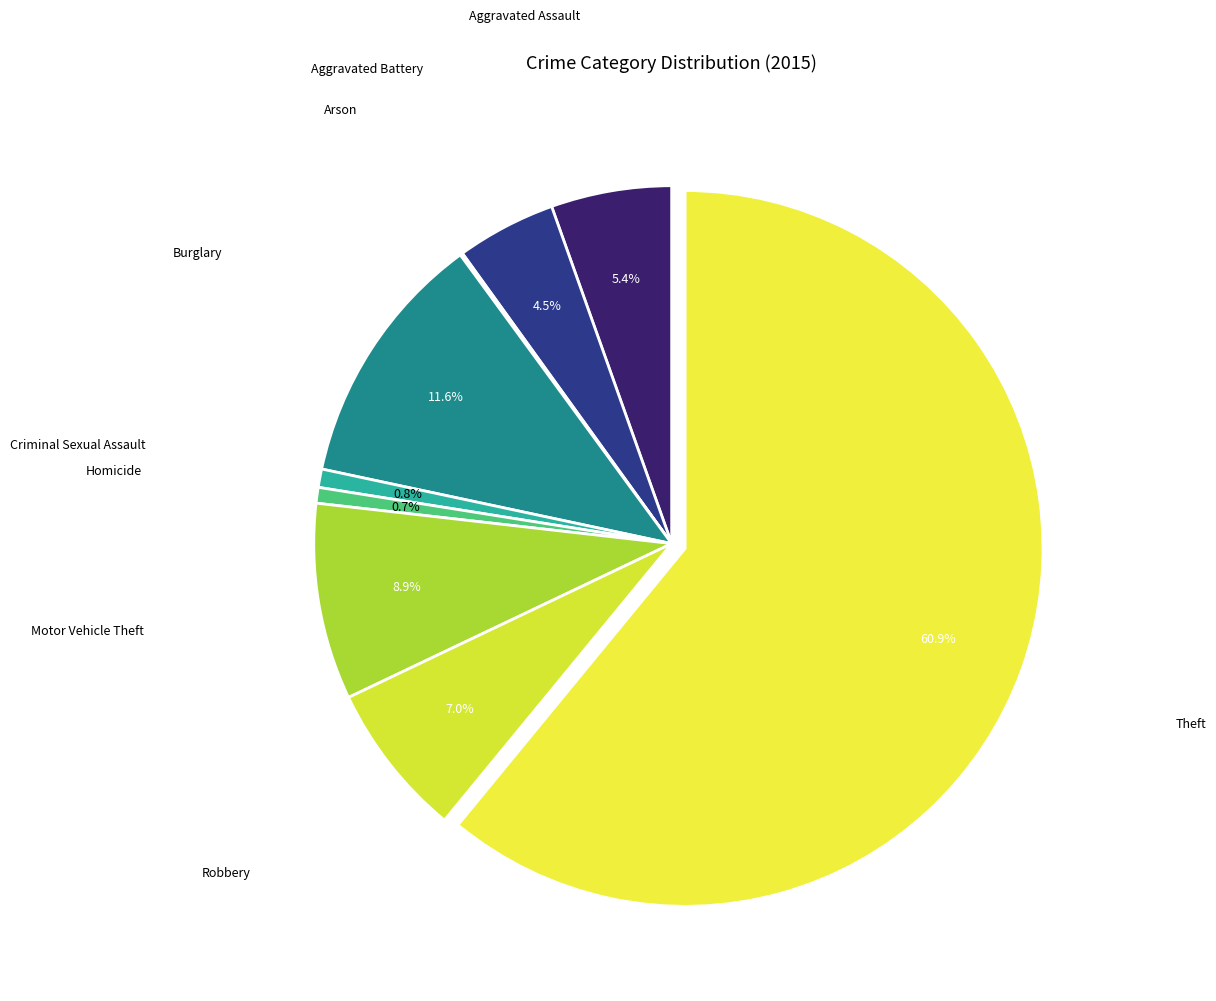

Which category accounts for the majority?

Theft